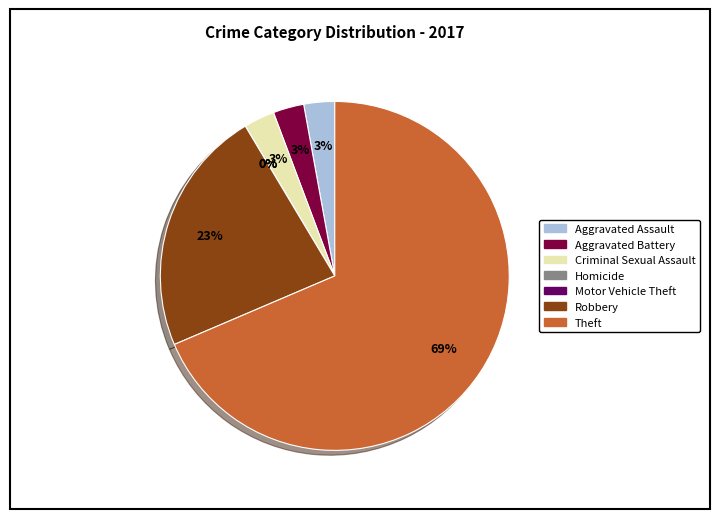

Does Homicide represent more than half of the total?

No